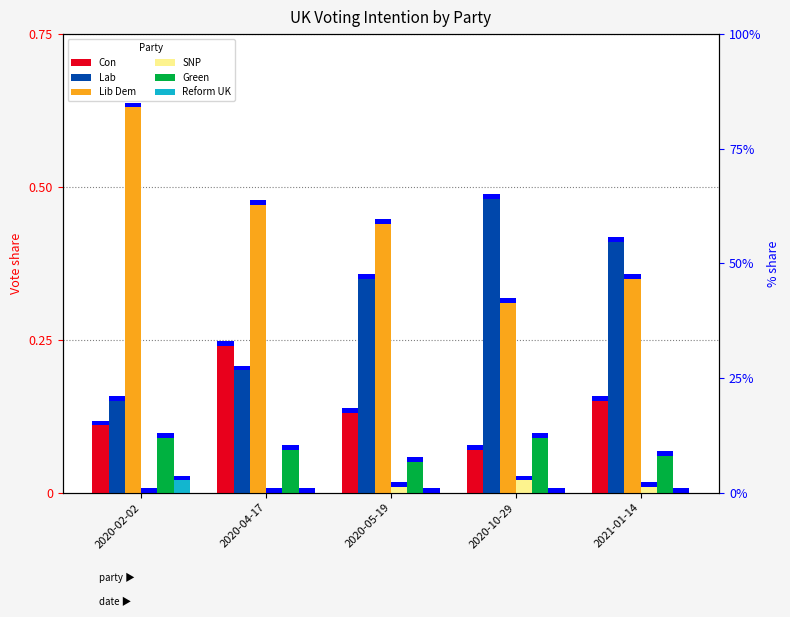

How many data points does each series have?

5